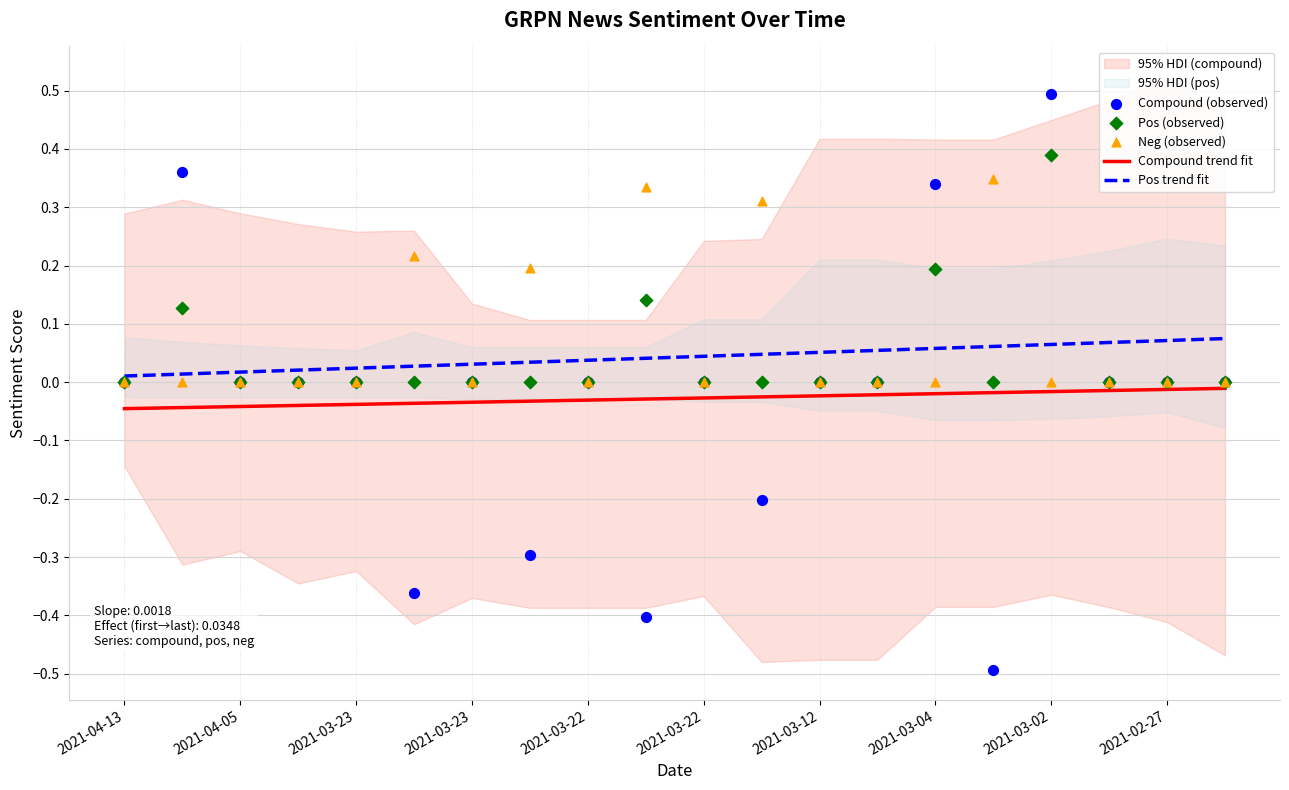

Which series has the widest spread of Y values?

Compound (observed)